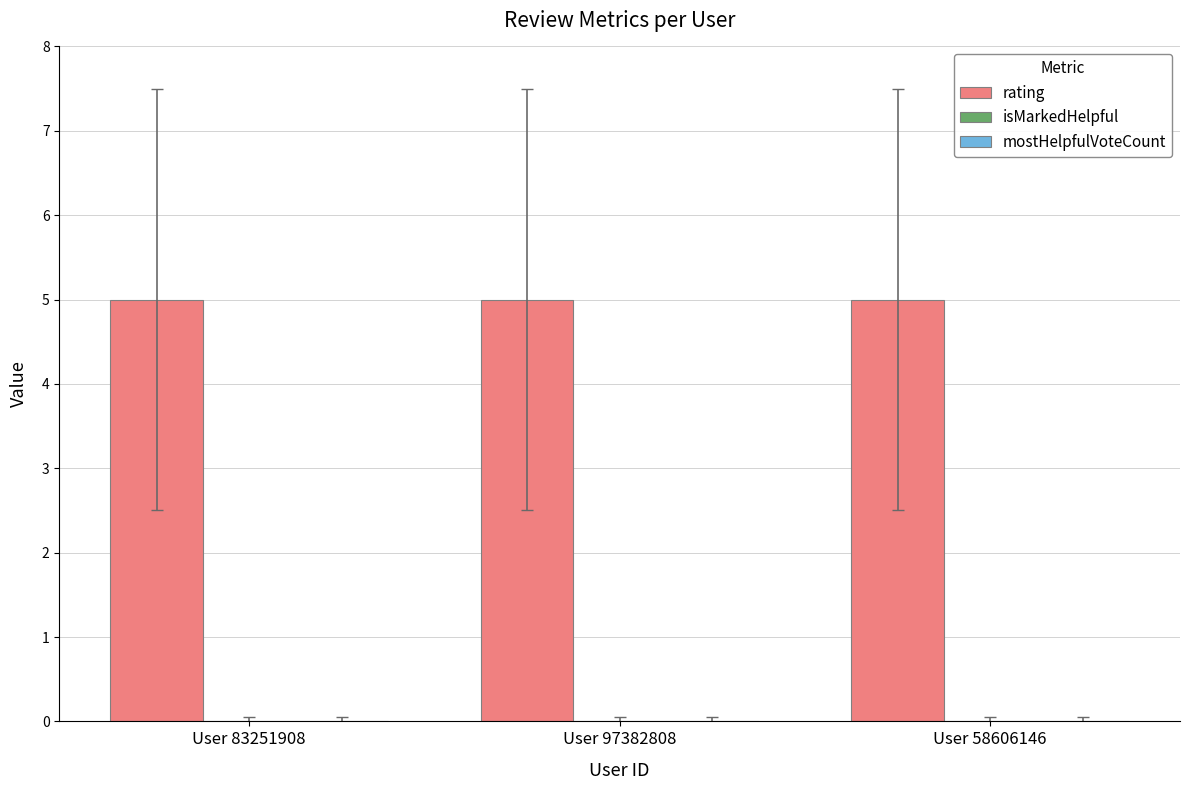

What is the average value of the rating series?

5